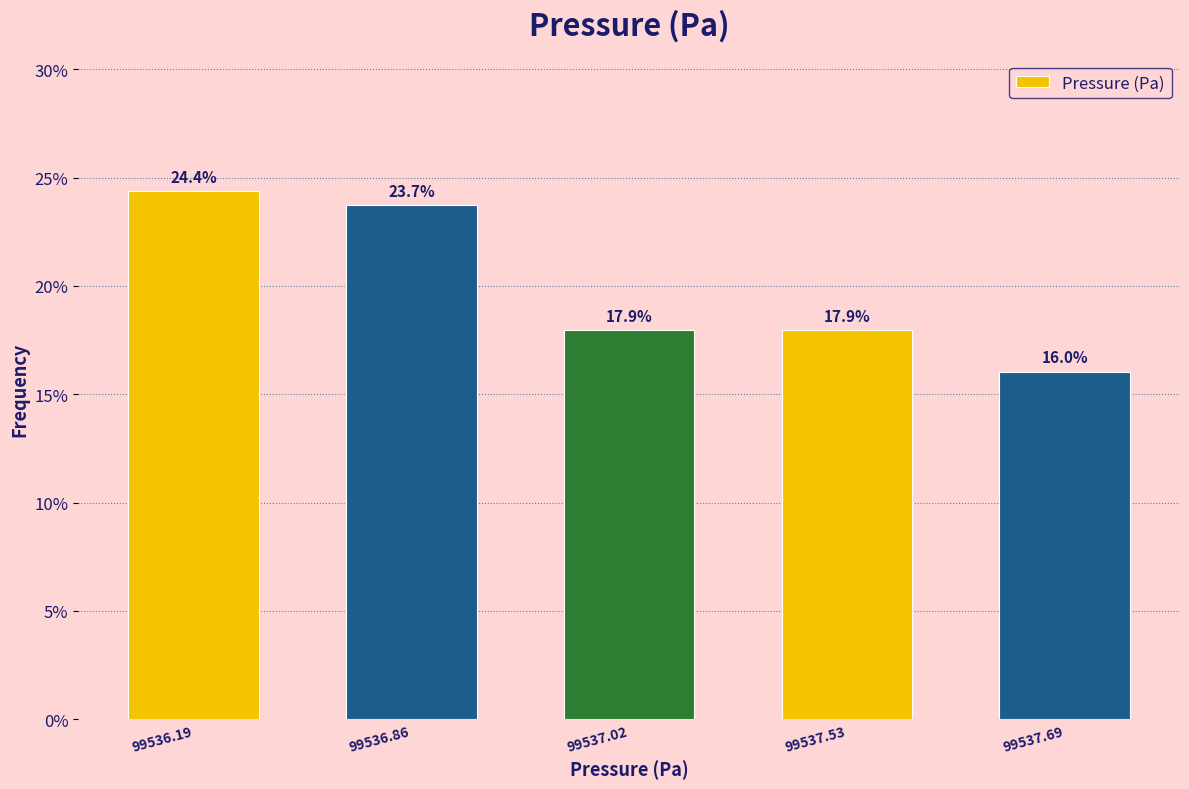

Reading right to left, what are all the values shown in this chart?

16.0	17.9	17.9	23.7	24.4